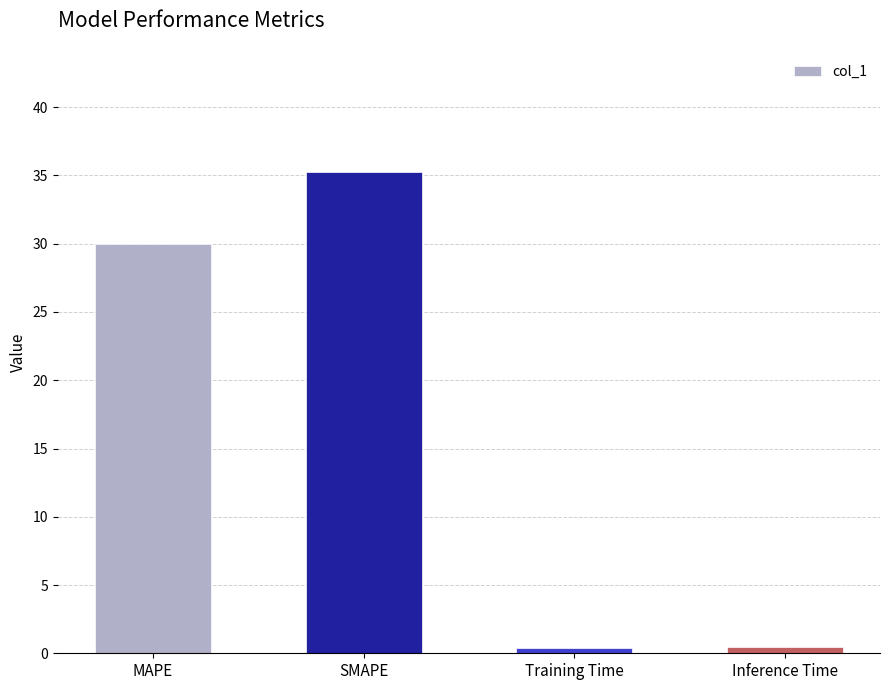

Reading left to right, list all the values displayed in this chart.

MAPE=30.0	SMAPE=35.2	Training Time=0.4	Inference Time=0.4